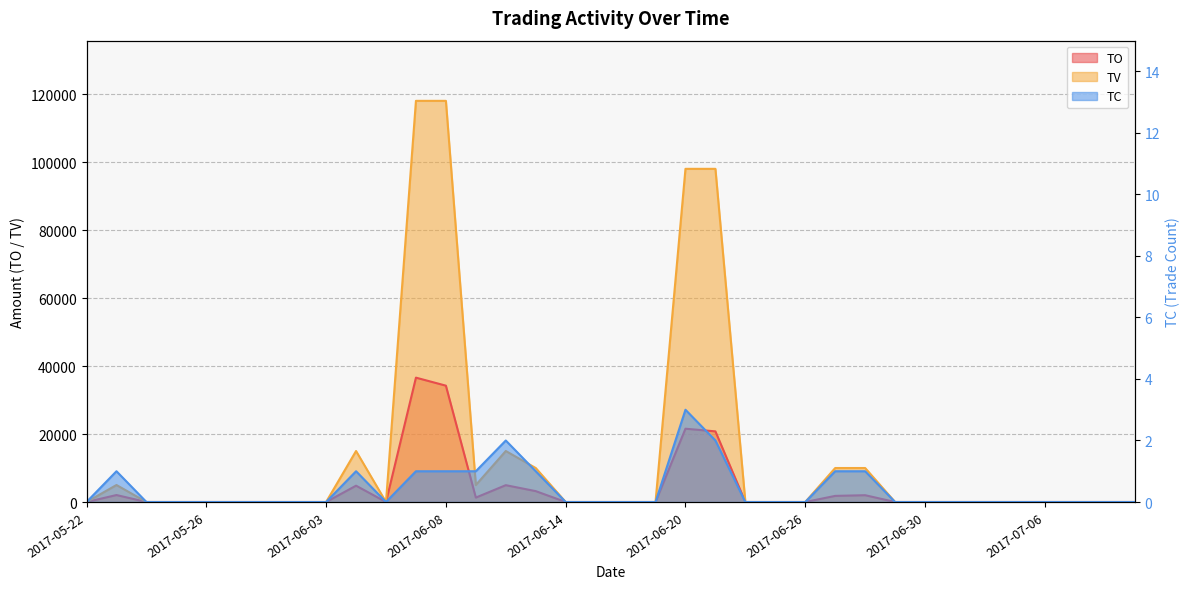

Is the value of TV at 2017-05-31 greater than the value of TC at 2017-07-04?

No